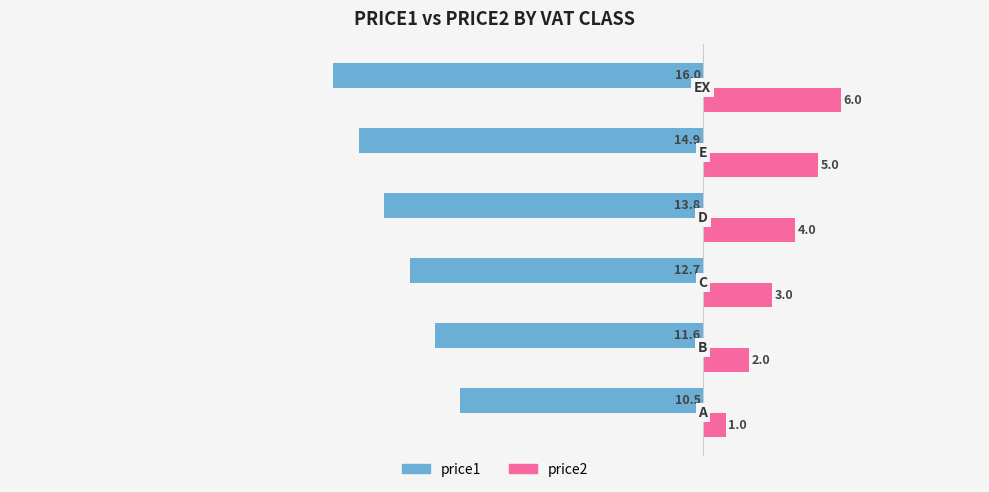

What is the maximum value shown in the chart?

6.0